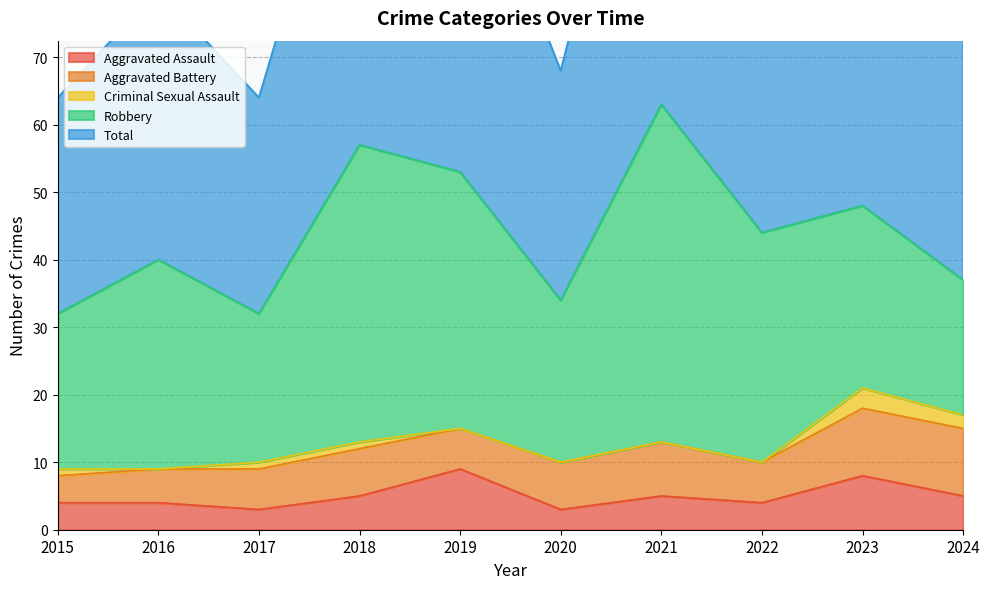

Which has a higher value, 2024 or 2023?

2023